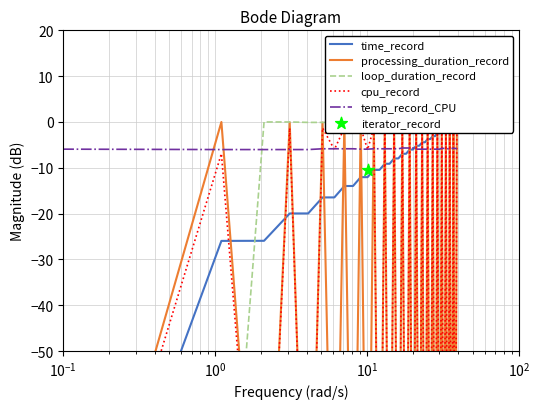

What is the highest value of the temp_record_CPU series?

-5.7